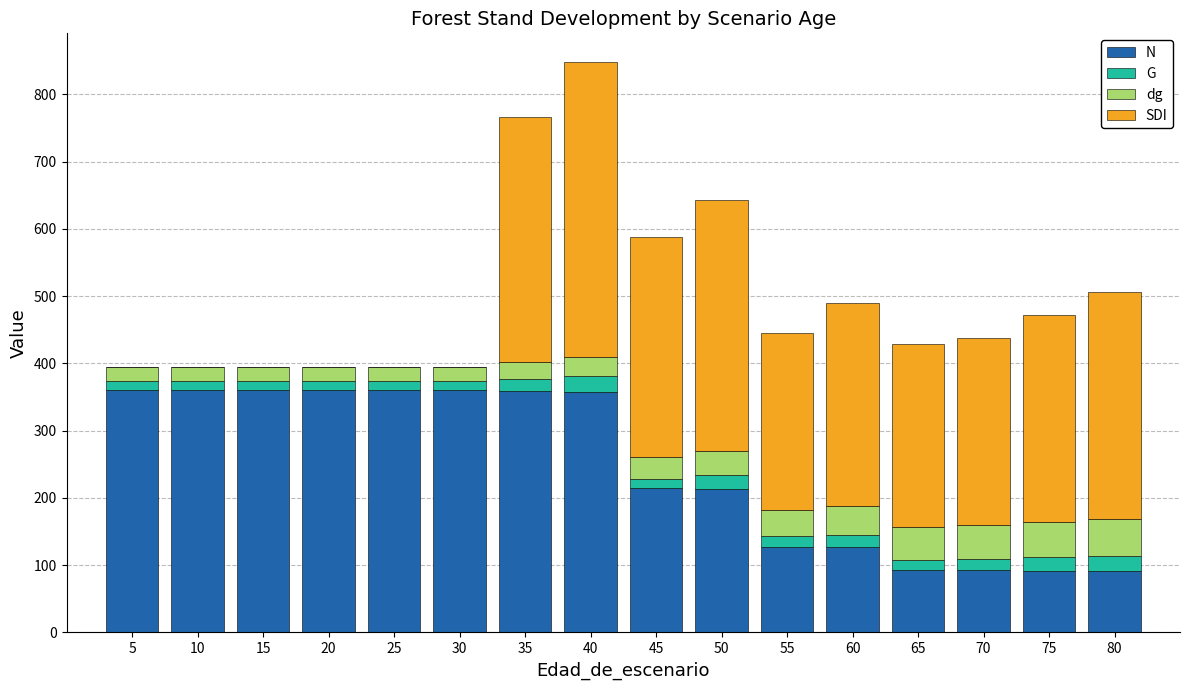

At which category is the sum across all series the highest?

40